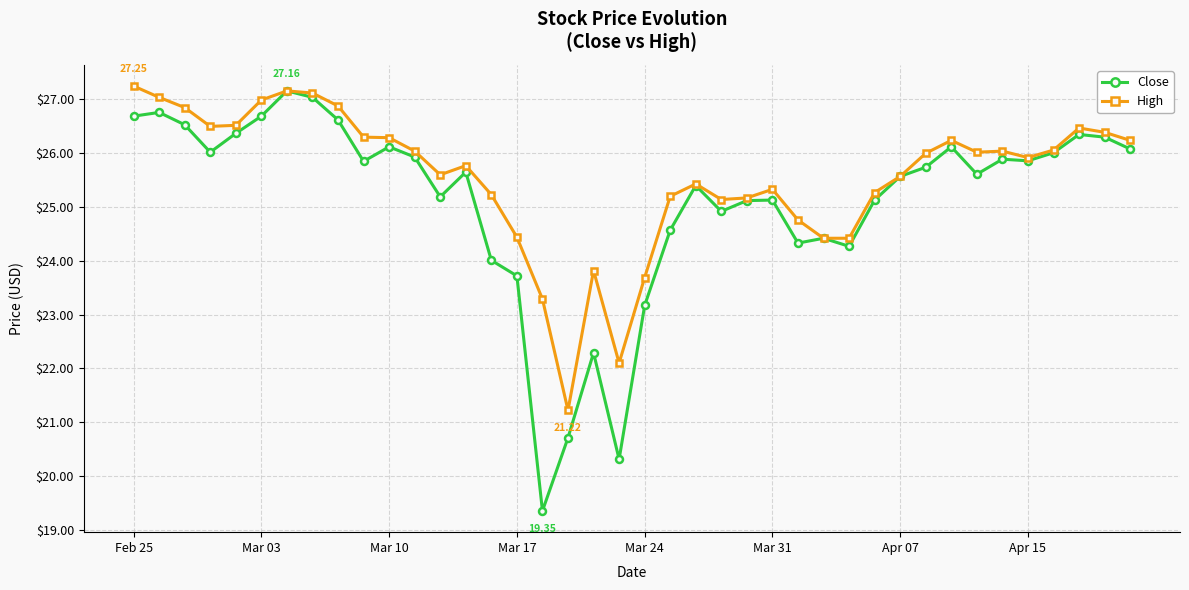

True or false: Close has more than 2 points higher than both neighbors.

True